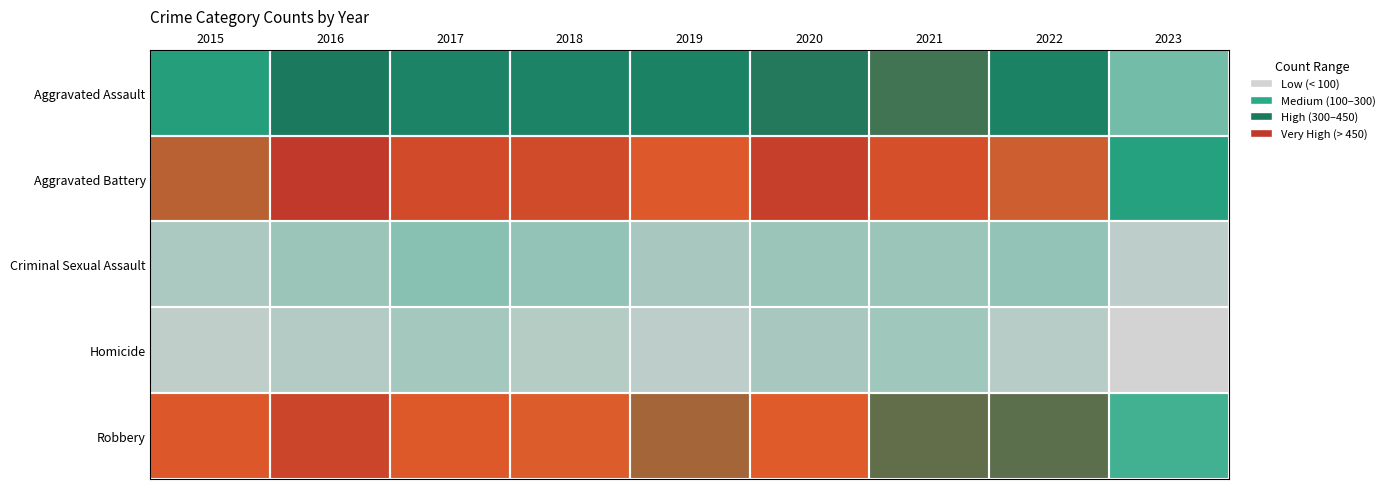

At which category is the sum across all series the highest?

2016